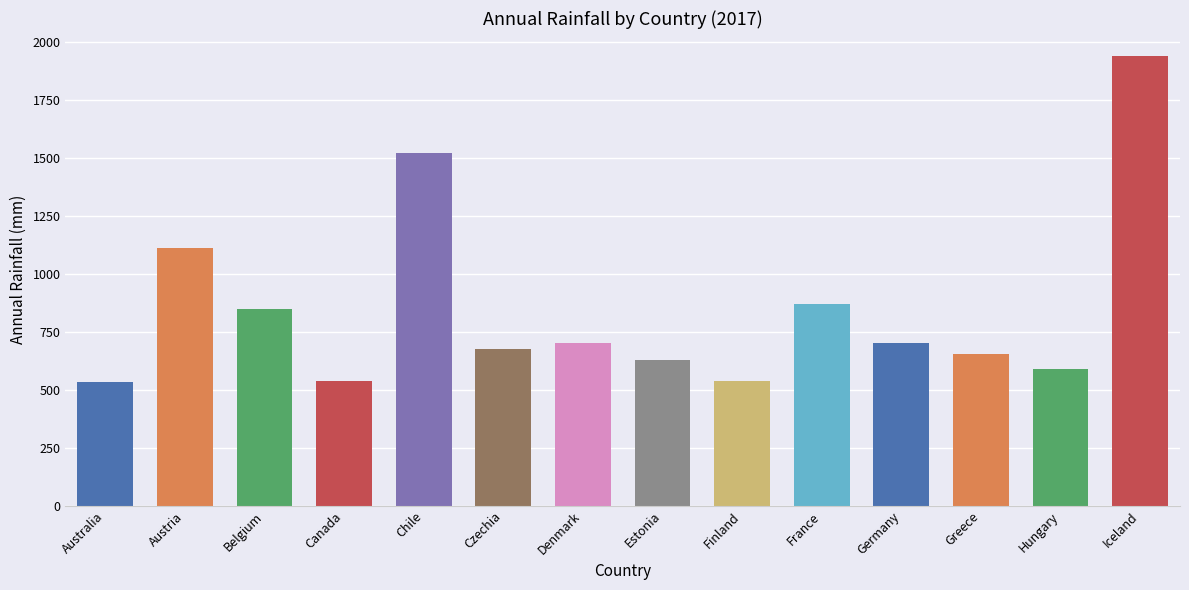

Does the chart contain any negative values?

No